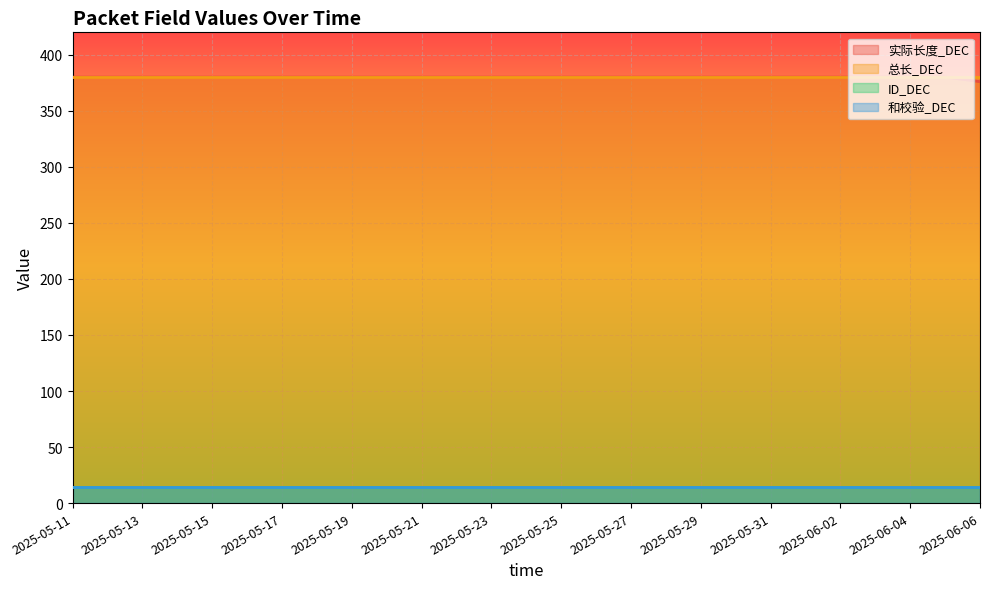

True or false: 实际长度_DEC and 和校验_DEC cross at least once.

False